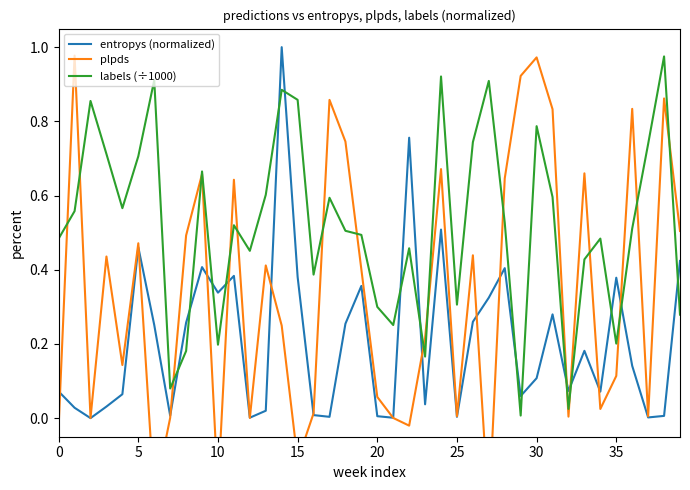

What are all the series names shown in the legend?

entropys (normalized), plpds, labels (÷1000)